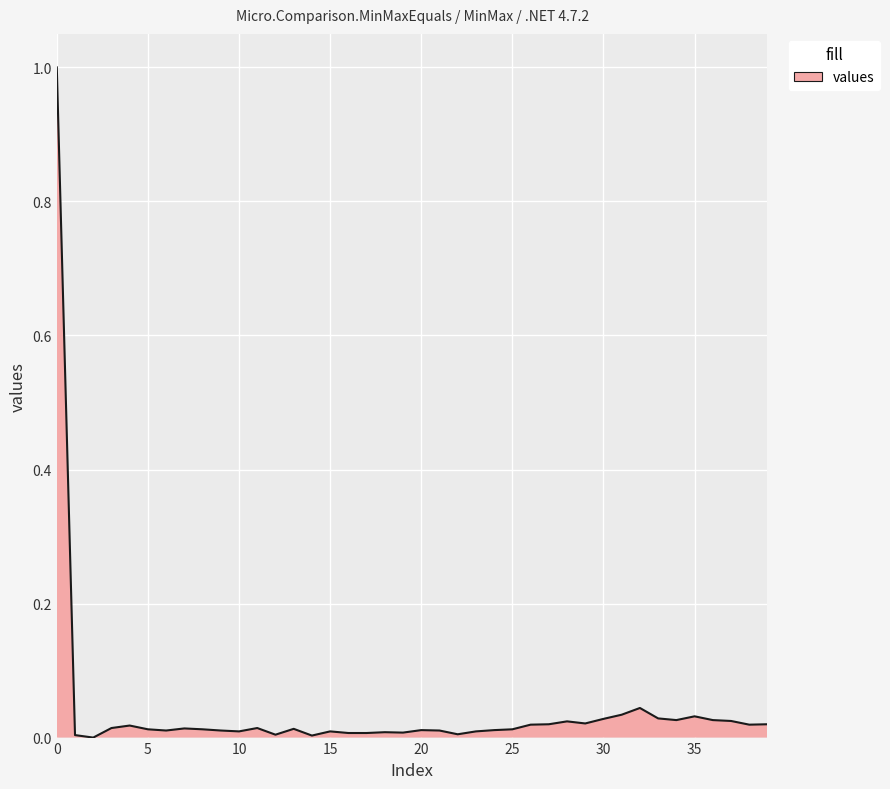

What is the difference between the maximum and minimum values?

1.0